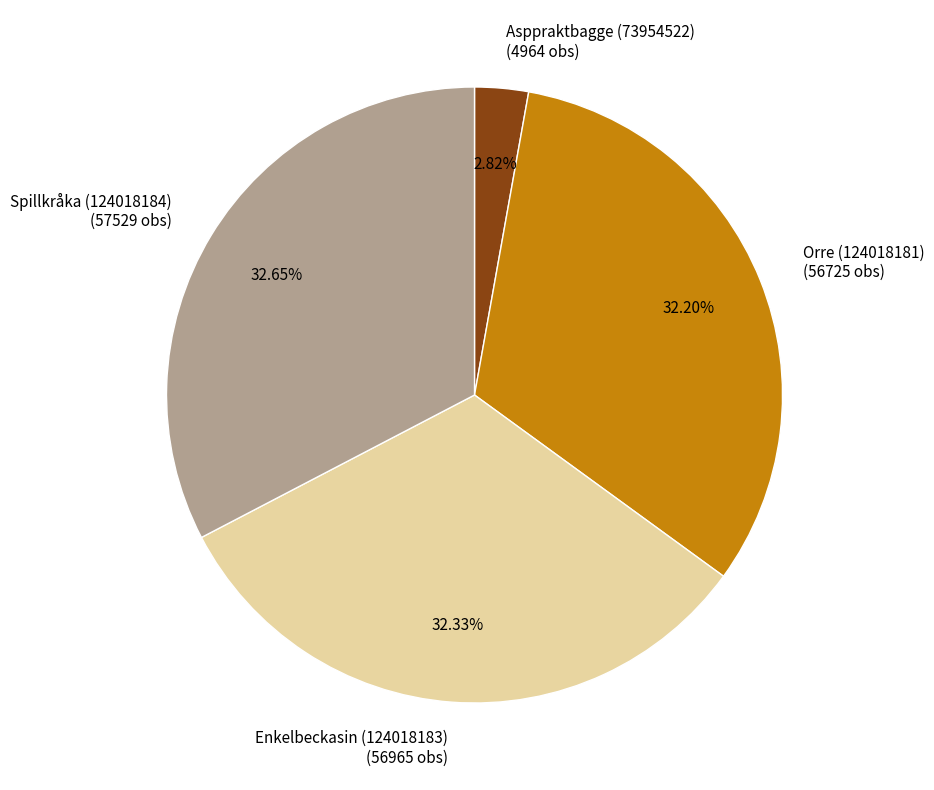

Which has a higher value, Asppraktbagge (73954522) or Spillkråka (124018184)?

Spillkråka (124018184)